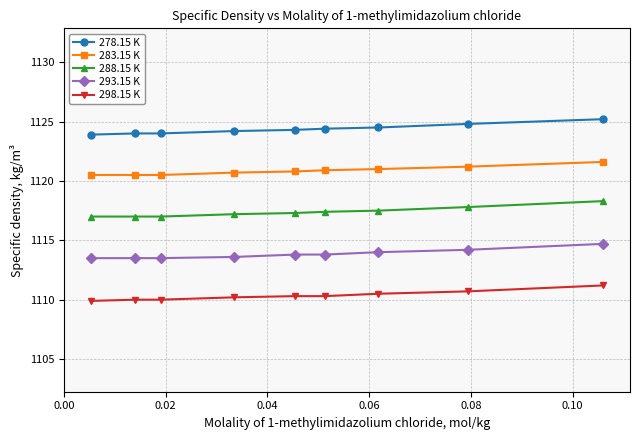

What is the difference between the maximum and second lowest values in the 293.15 K series?

1.2